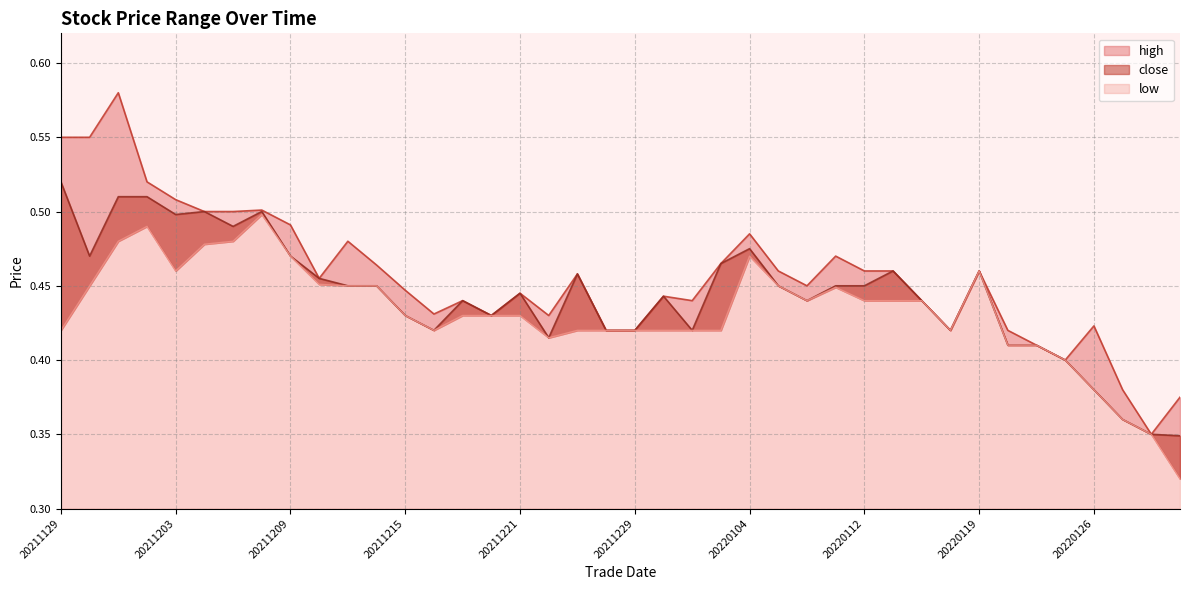

At which label does high reach its peak?

20211201